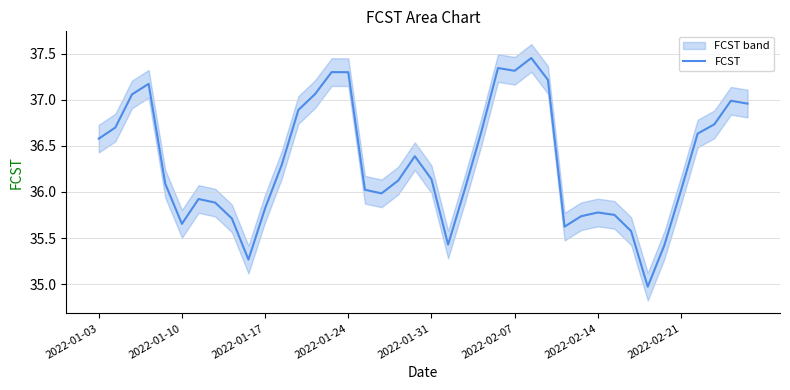

The FCST series shows 36.6 at 2022-01-03. True or false?

True